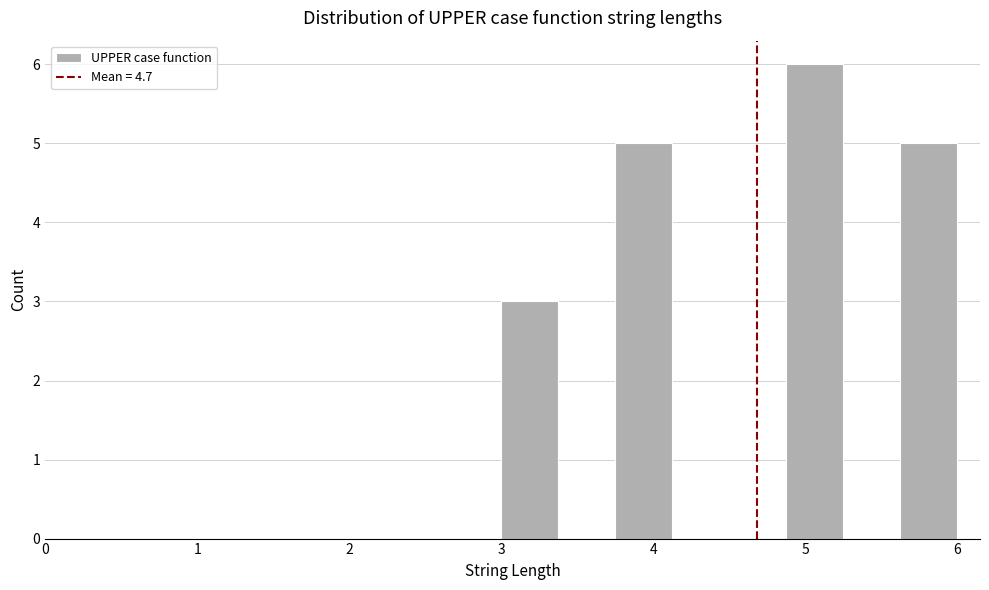

Read against the x-axis, roughly where is the centre of the tallest bar?

5.1